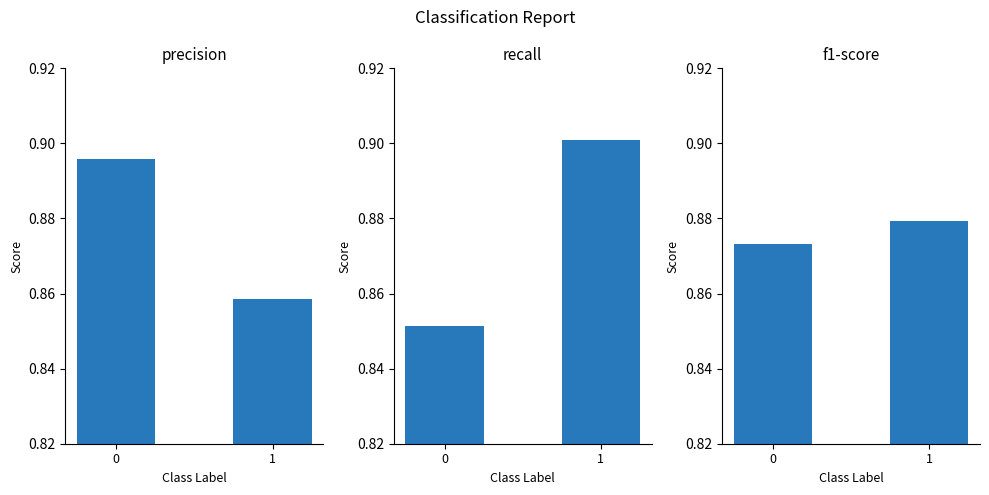

The precision series shows 1.4 at 1. True or false?

False